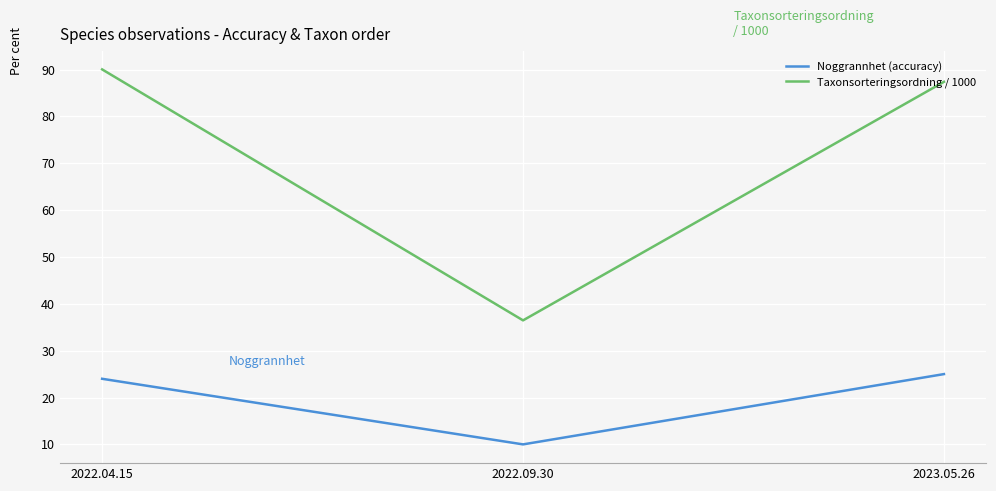

Is the value of Taxonsorteringsordning / 1000 at 2023.05.26 greater than the value of Noggrannhet (accuracy) at 2022.04.15?

Yes